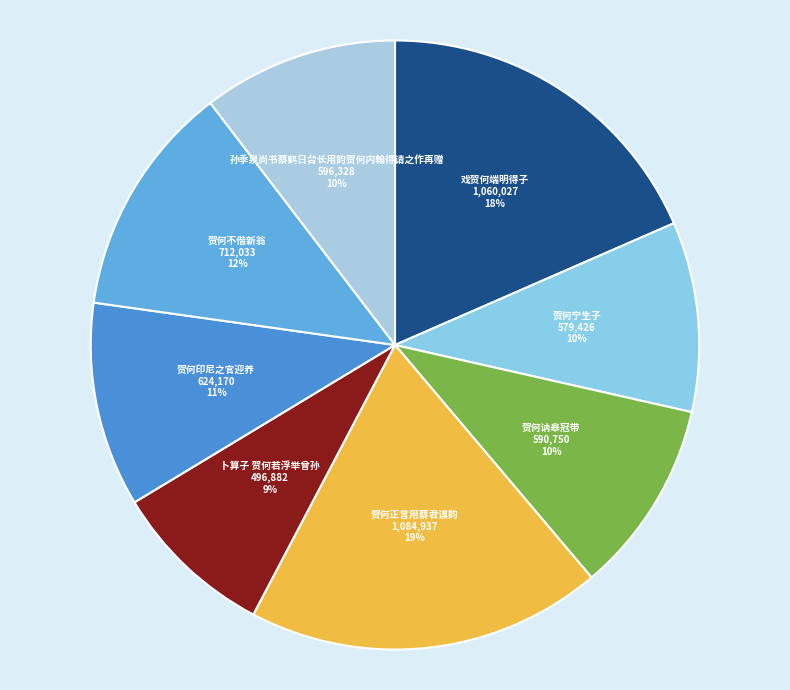

To the nearest percent, what is the combined percentage of 贺何印尼之官迎养 and 孙季泉尚书蔡鹤日台长用韵贺何内翰得请之作再赠?

21%